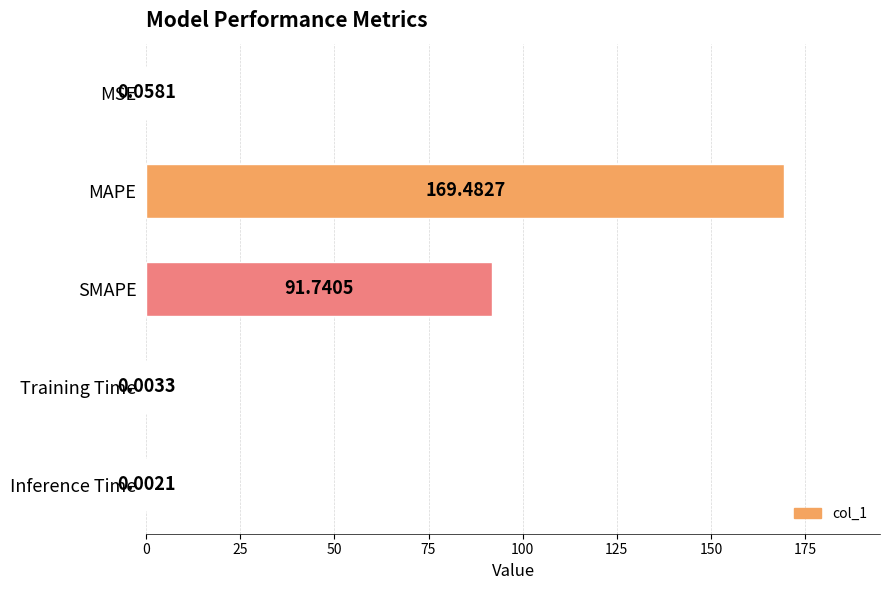

What is the sum of all values?

261.3